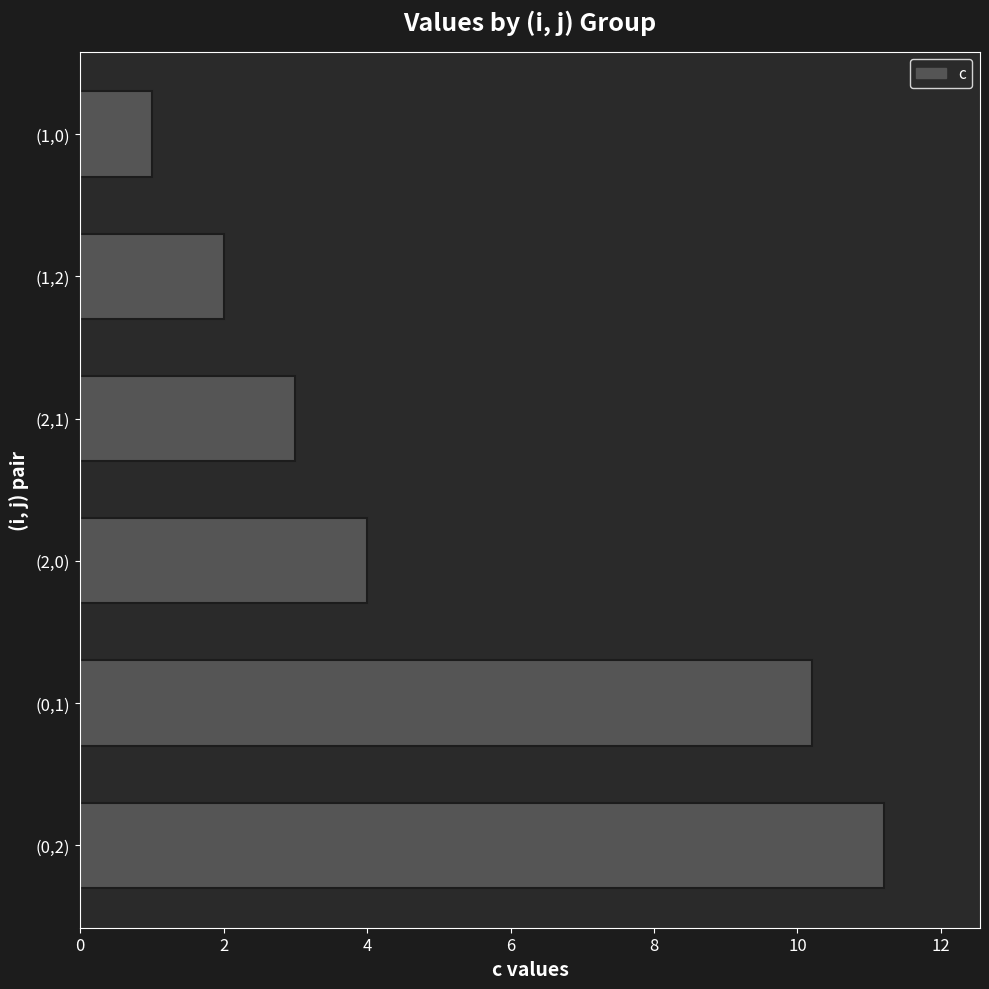

What is the sum of all values?

31.4